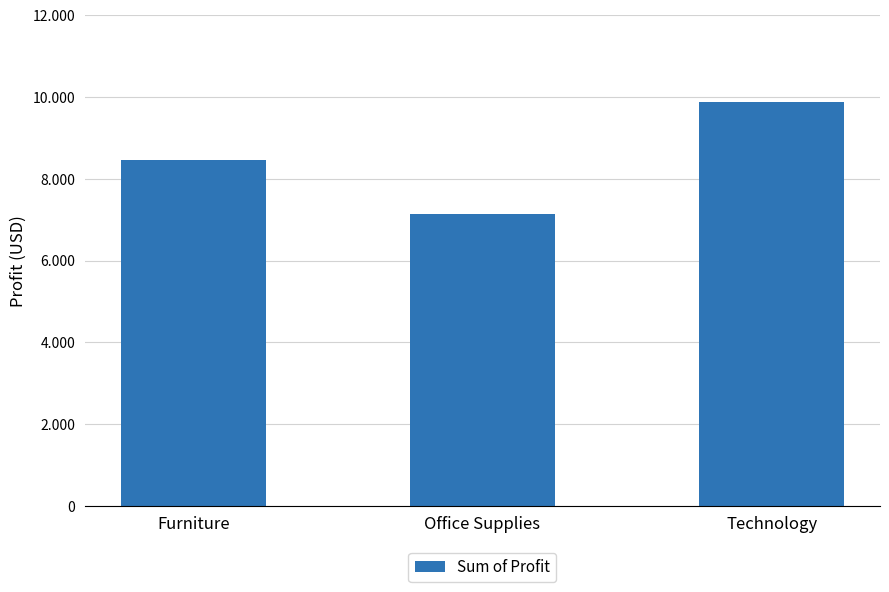

What is the maximum value shown in the chart?

9867.2